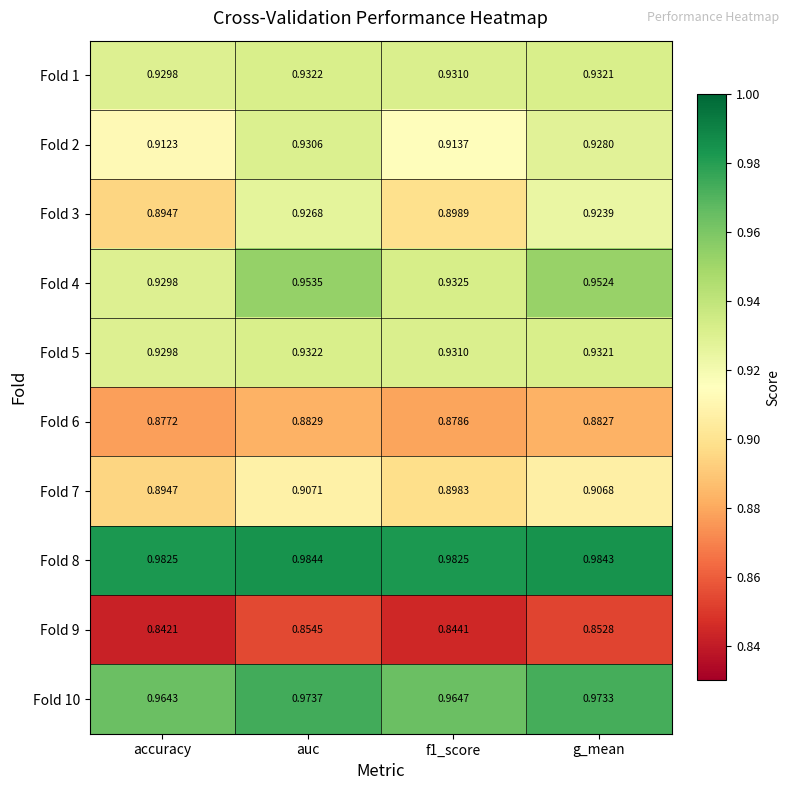

Where is Fold 5 nearest to the value 0?

accuracy